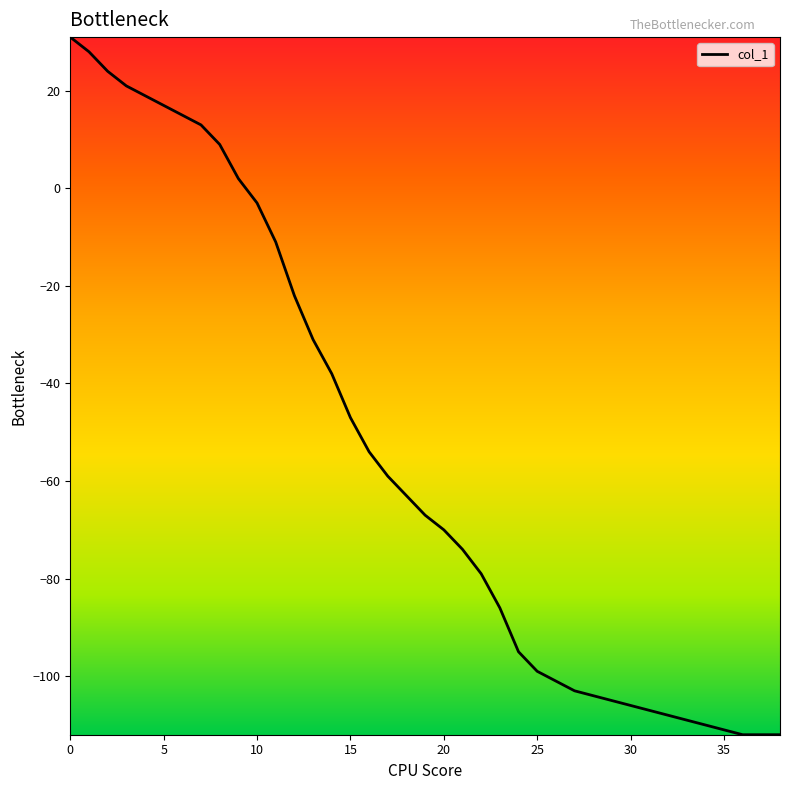

What is the maximum value shown in the chart?

31